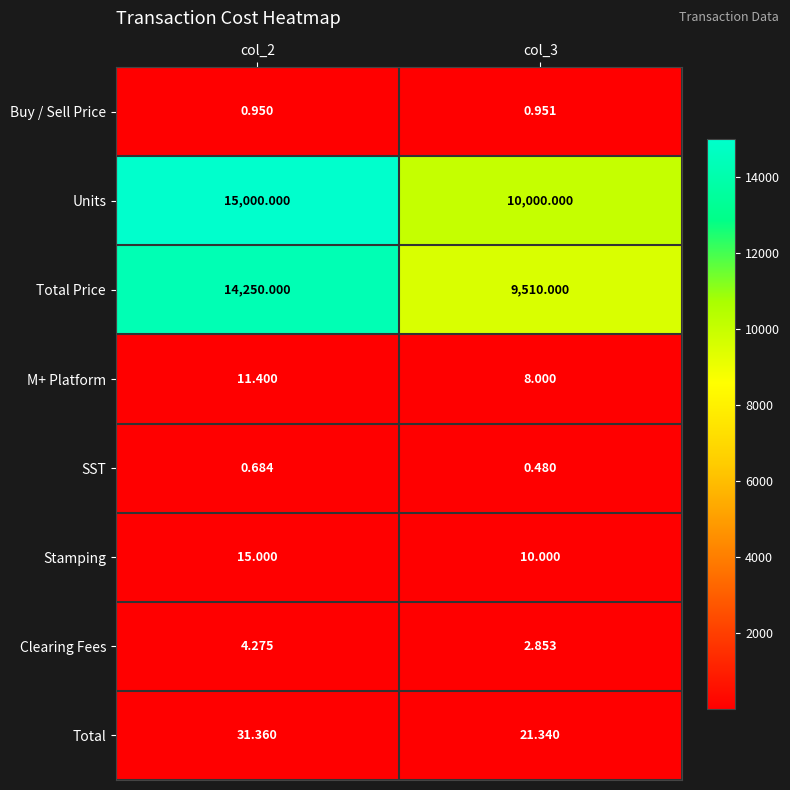

At which category is the sum across all series the highest?

col_2